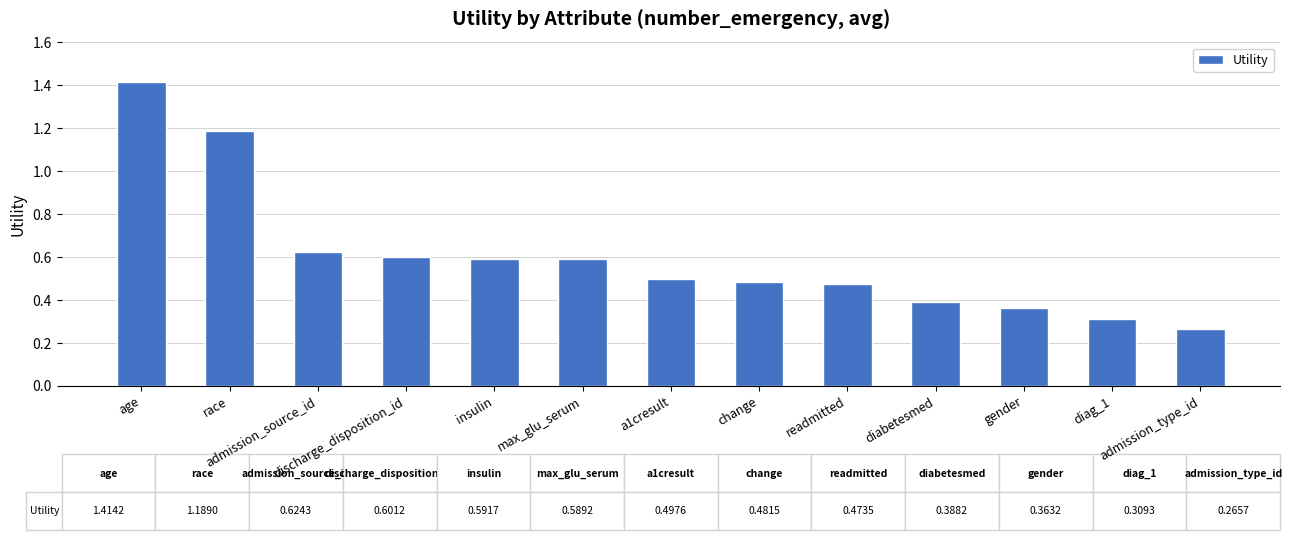

What is the difference between the maximum and minimum values?

1.1